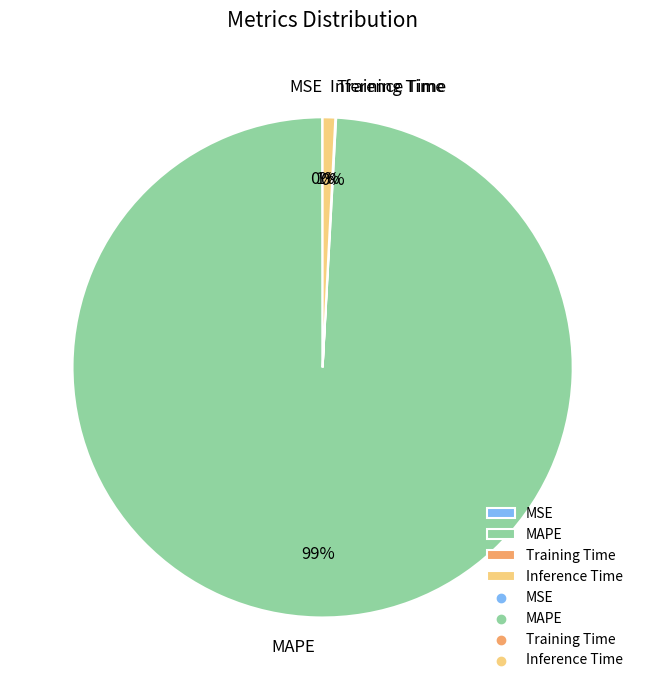

To the nearest percent, what is the average slice percentage?

25%